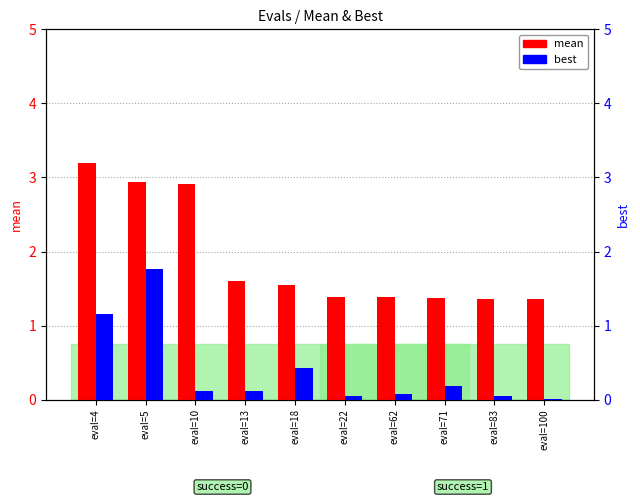

Is it true that mean equals 2.6 at eval=18?

False